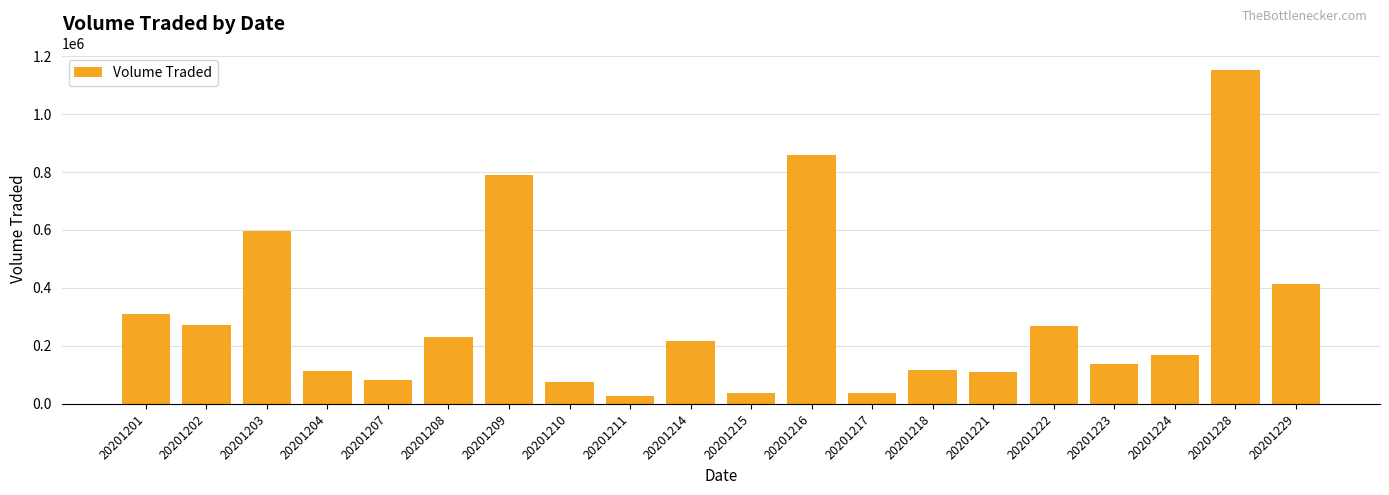

What is the smallest value displayed?

26000